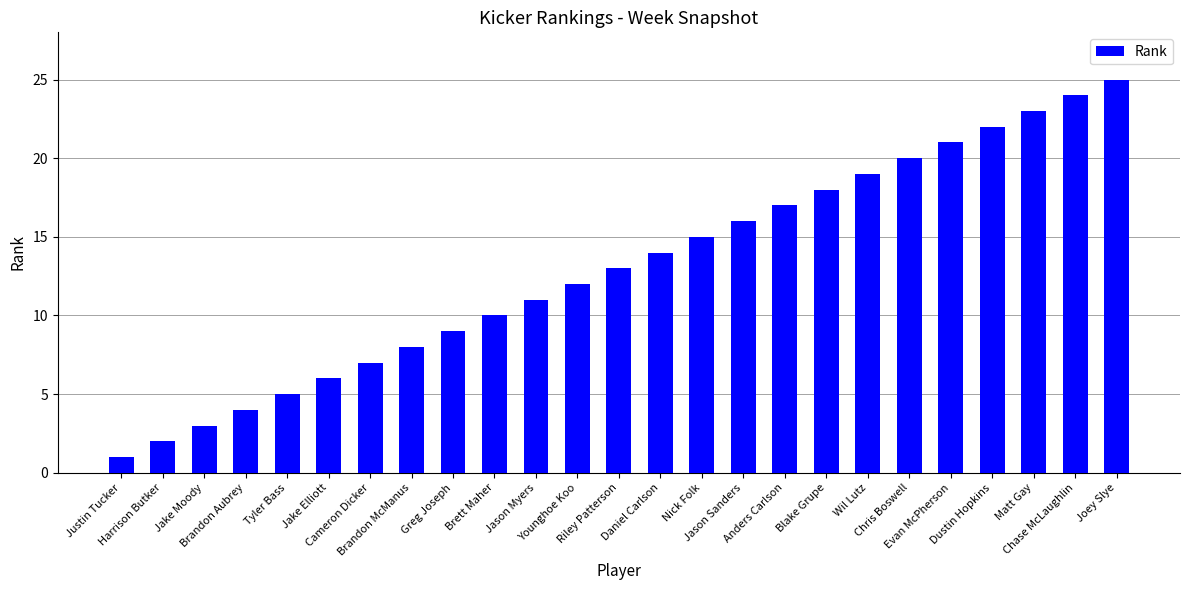

Between Chris Boswell and Greg Joseph, which is larger?

Chris Boswell